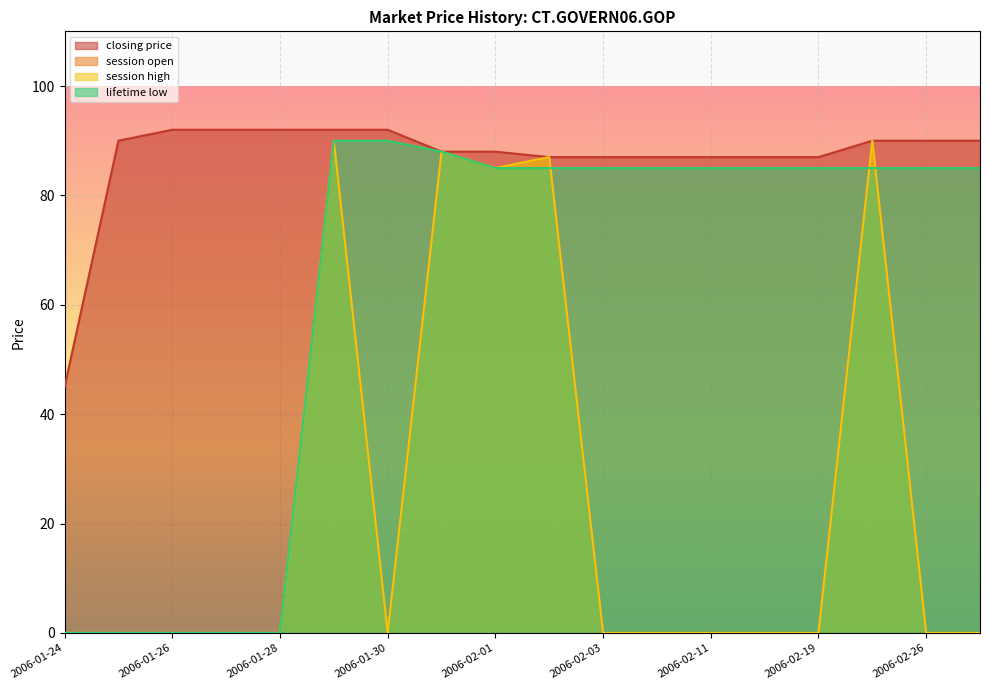

How many lines are shown in the chart?

4